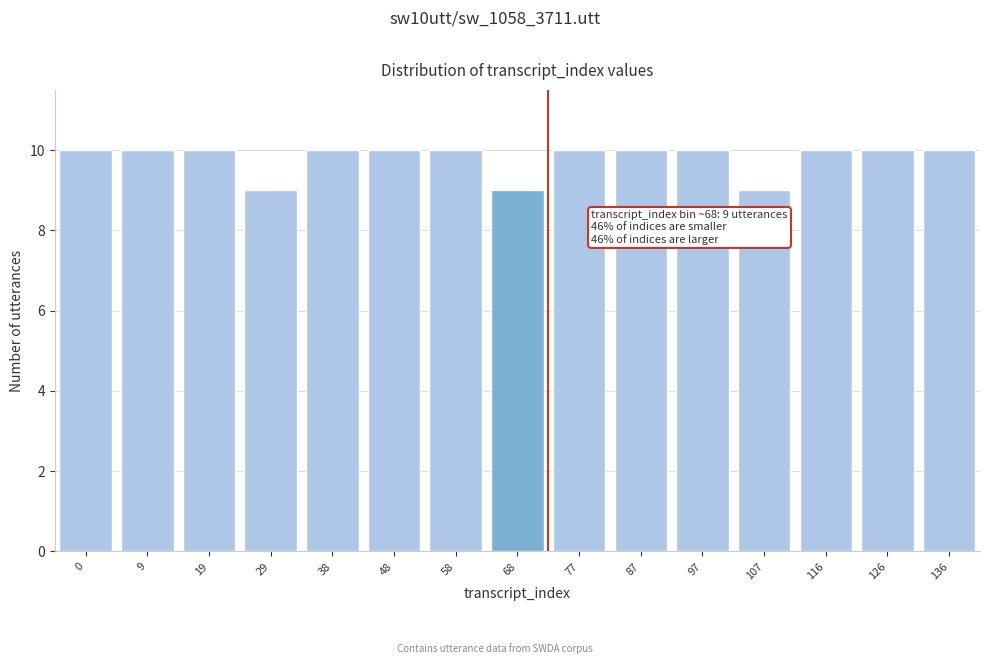

Reading left to right, what are all the values shown in this chart?

10	10	10	9	10	10	10	9	10	10	10	9	10	10	10